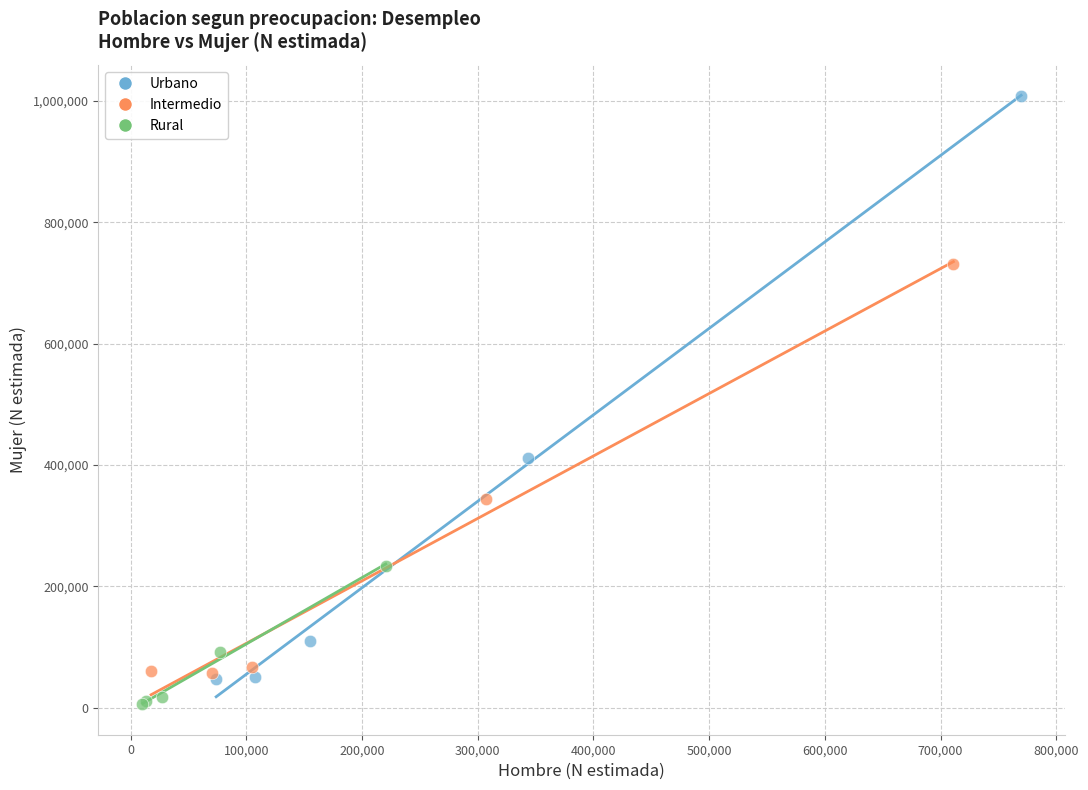

Which series contains the lowest Y value?

Rural